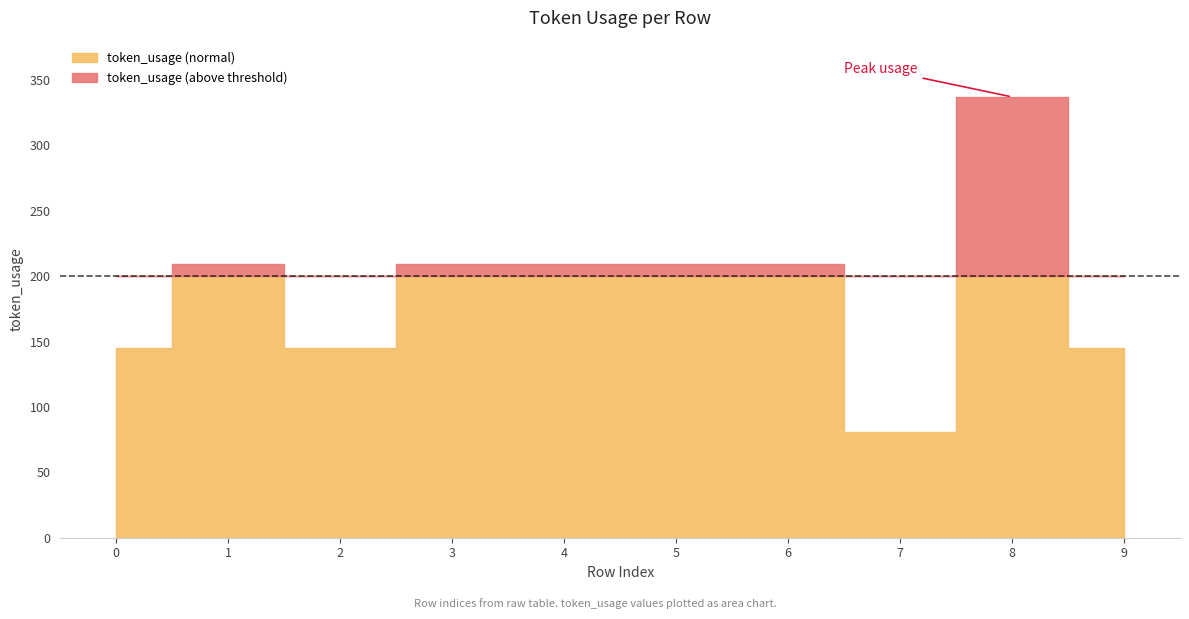

Where is the first local minimum?

2